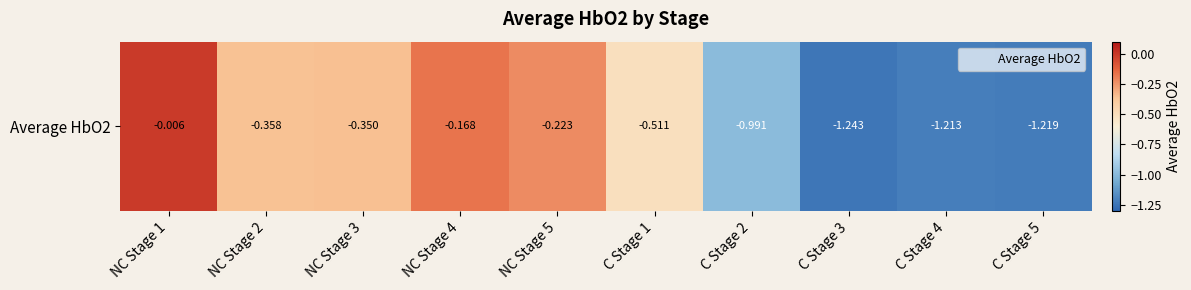

List the labels in order of value, largest first.

NC Stage 1, NC Stage 4, NC Stage 5, NC Stage 3, NC Stage 2, C Stage 1, C Stage 2, C Stage 4, C Stage 5, C Stage 3